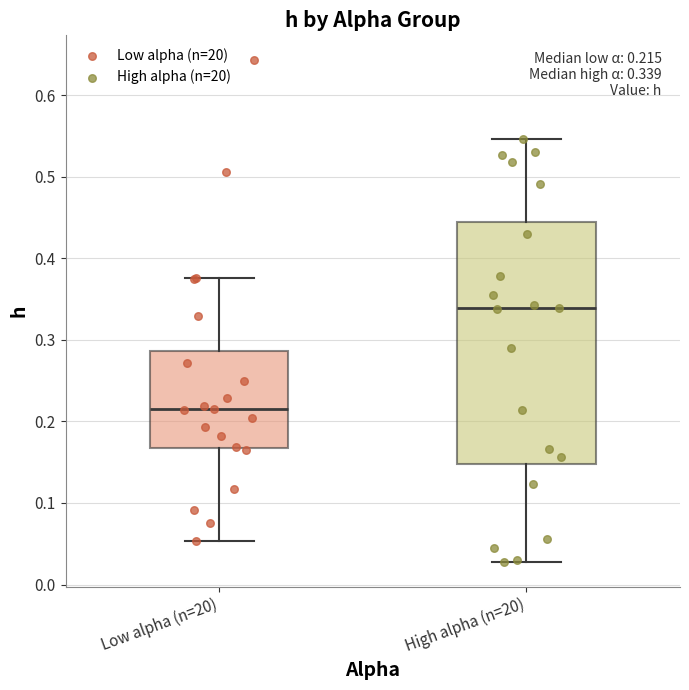

Which box's median line is the lowest?

Low alpha (n=20)